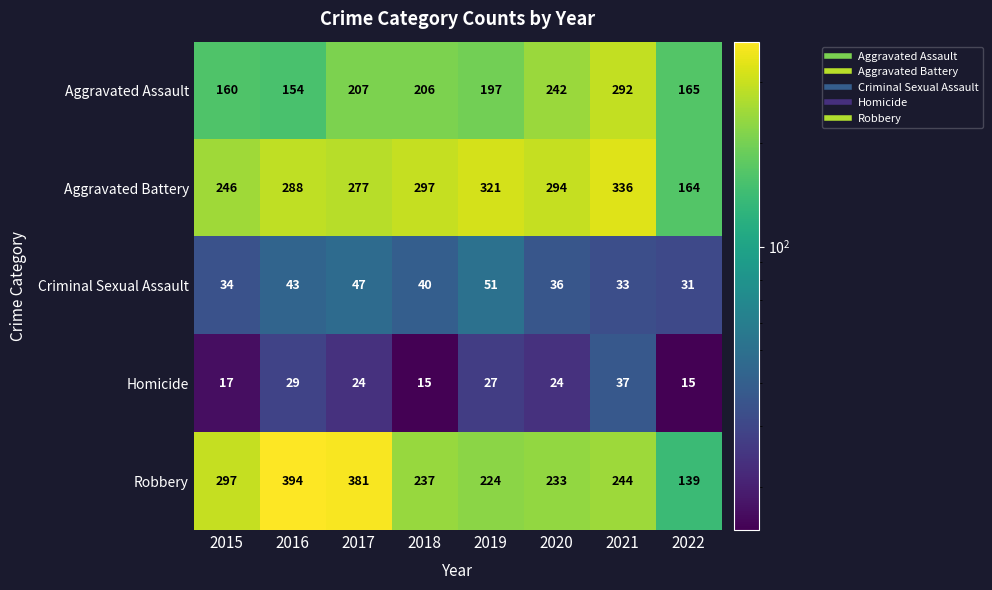

Where is Criminal Sexual Assault nearest to the value 41?

2018